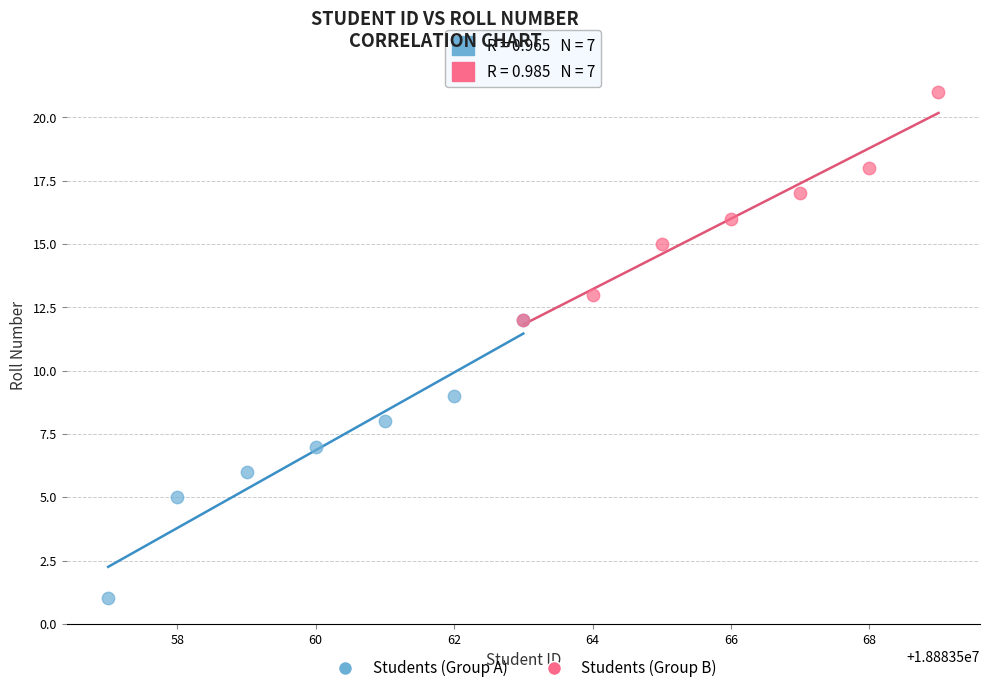

Which series reaches the minimum Y coordinate?

Students (Group A)